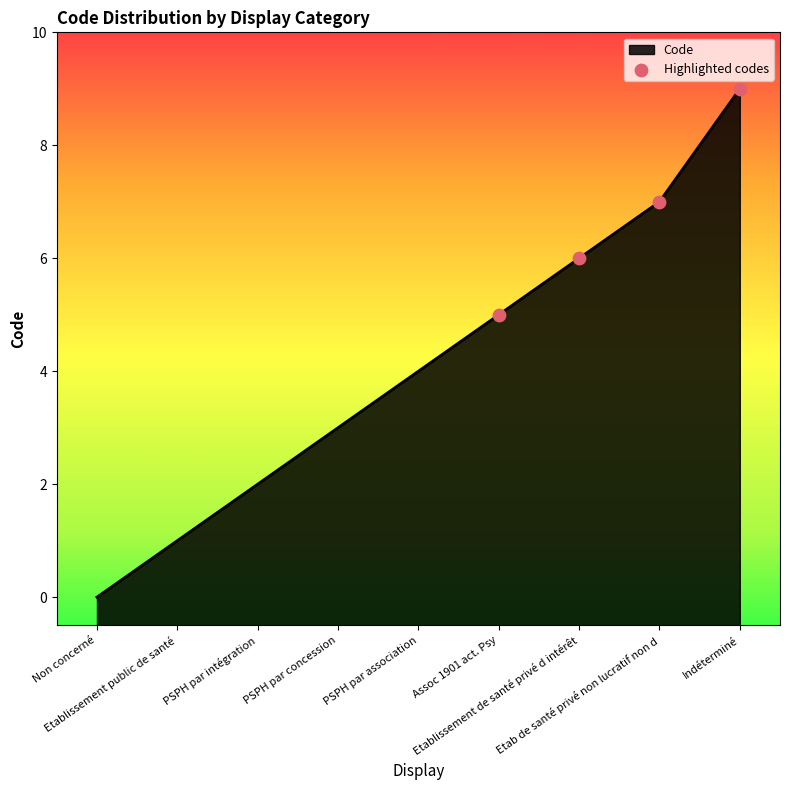

What is the change in value from Etablissement de santé privé d intérêt to Etab de santé privé non lucratif non d?

+1